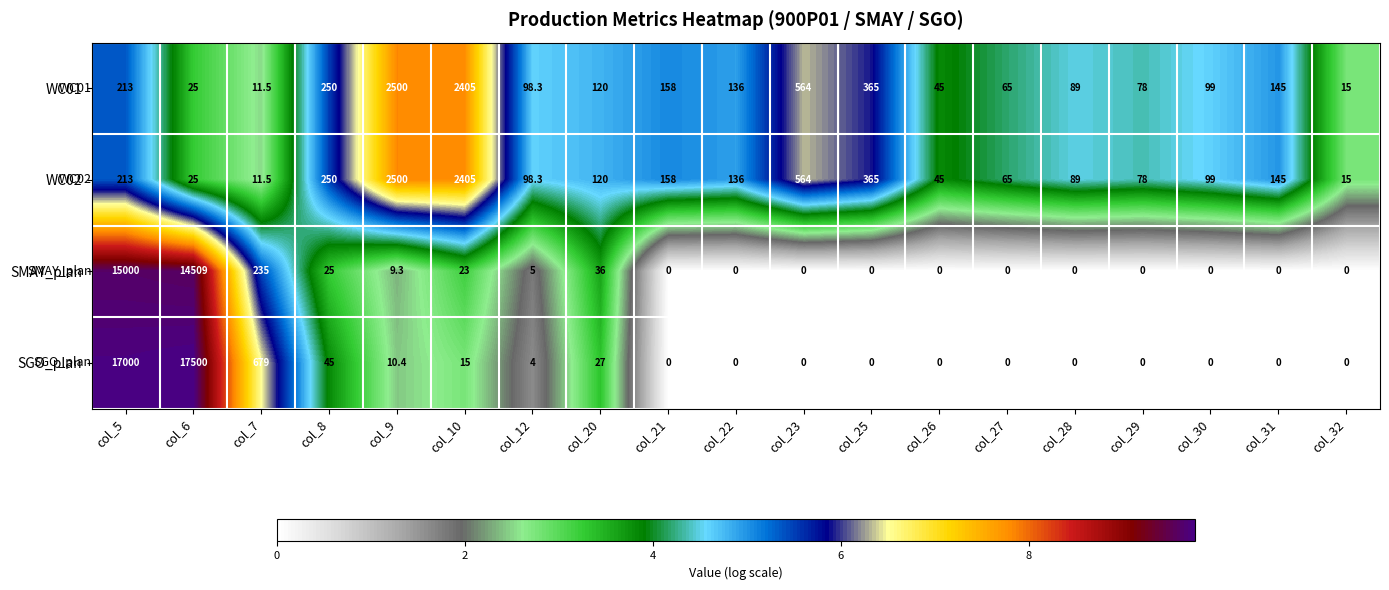

What is the greatest value displayed?

17500.0